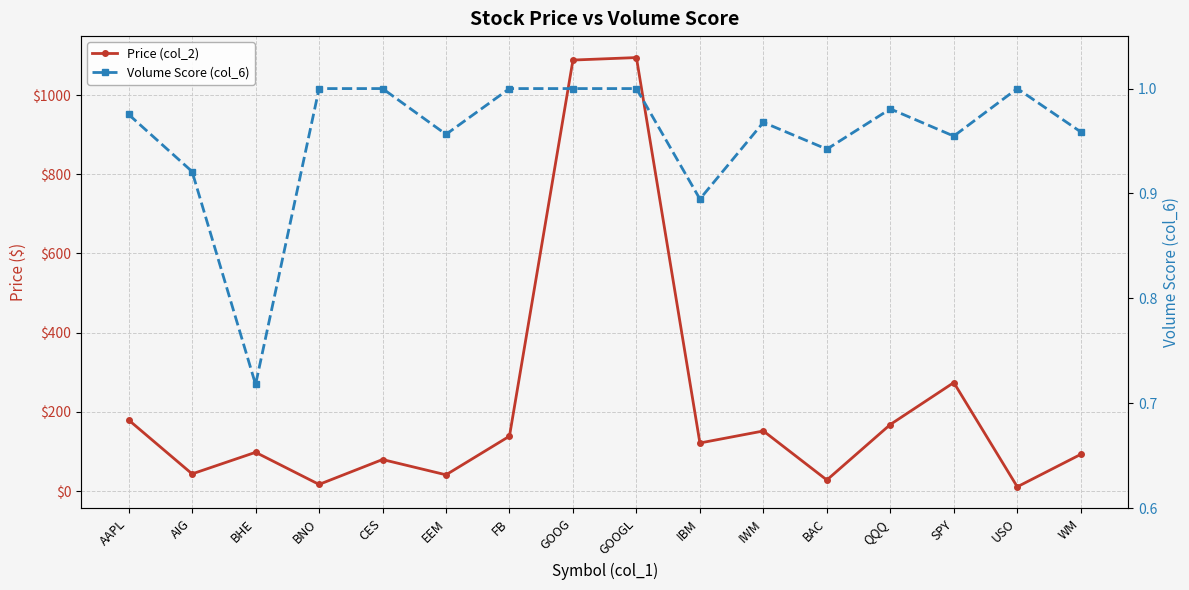

Is it true that Price (col_2) equals 70.4 at EEM?

False